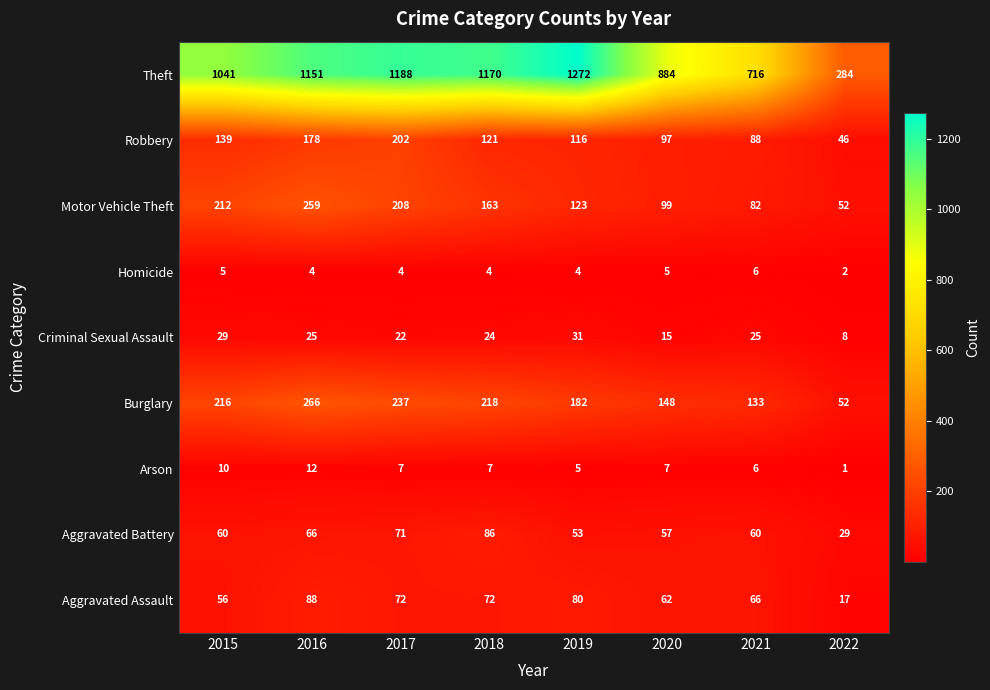

What is the total value across all series at 2021?

1182